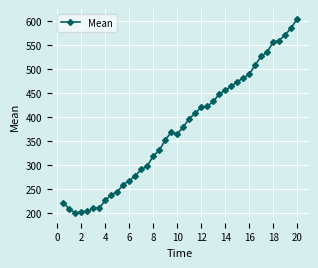

What is the value of the 19th point from the left?

368.4